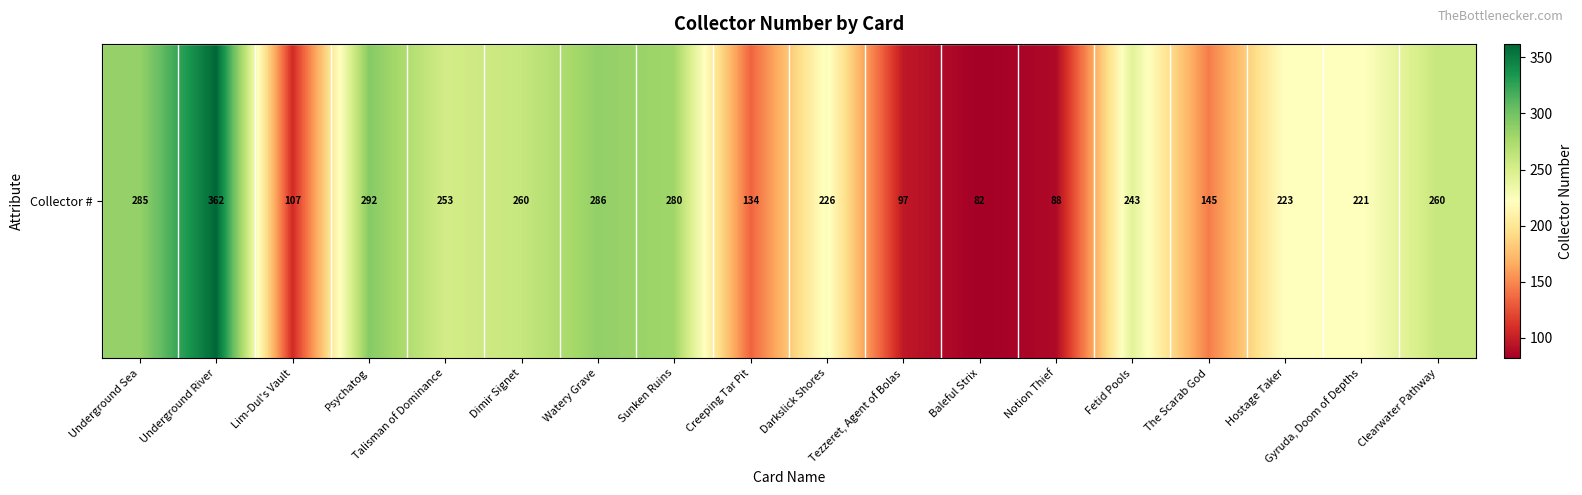

What value does the data have at Darkslick Shores, to the nearest 50?

250